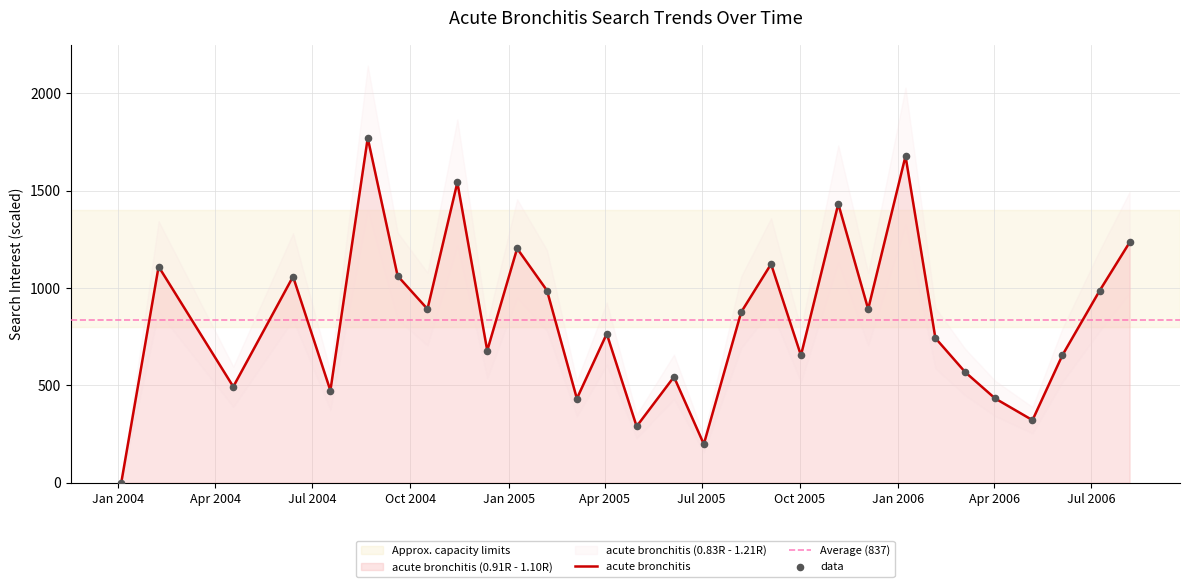

What is the change in value from 2004-09-19 to 2005-10-02?

-408.3